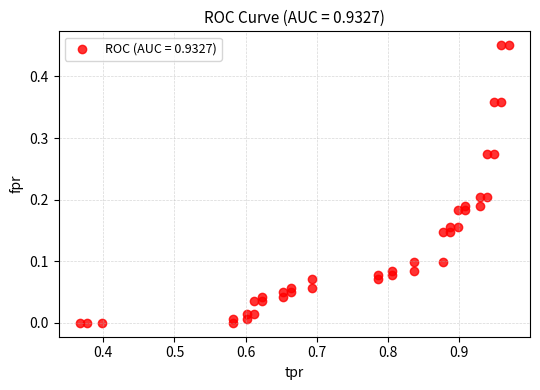

What is the range of X values (max minus min)?

0.6